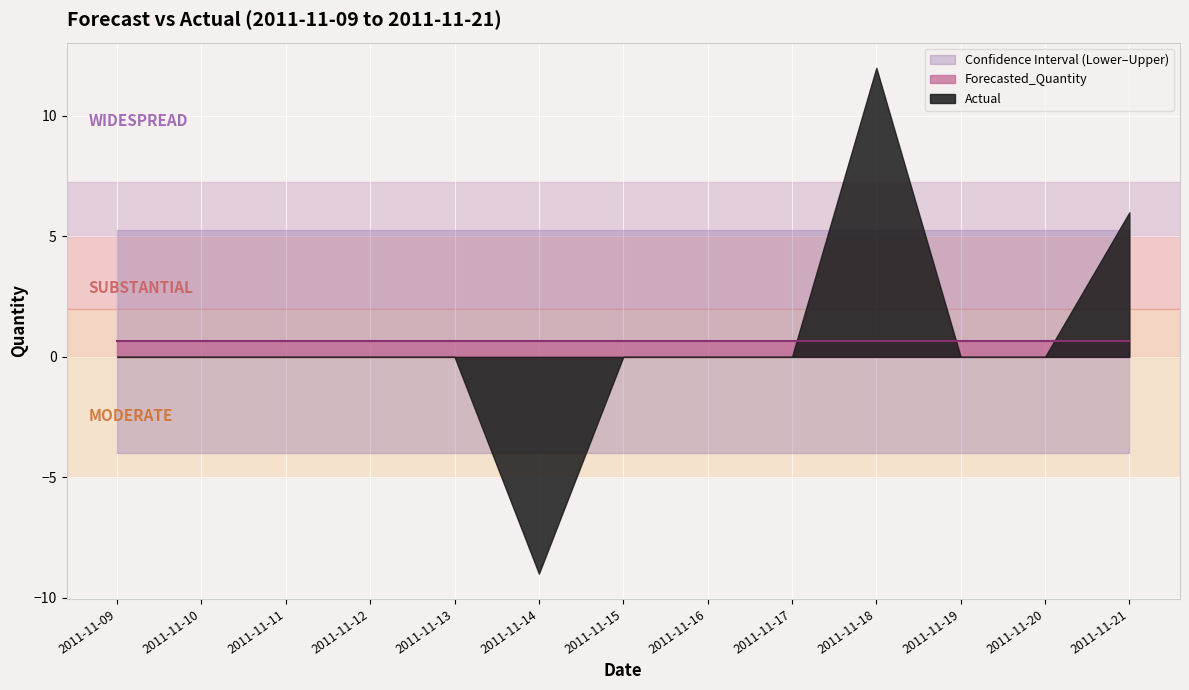

Which series changed the most between 2011-11-11 and 2011-11-16?

Forecasted_Quantity